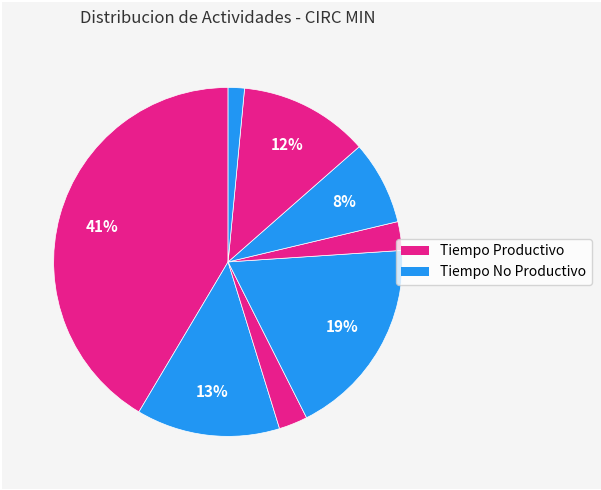

How many slices are in this pie chart?

8